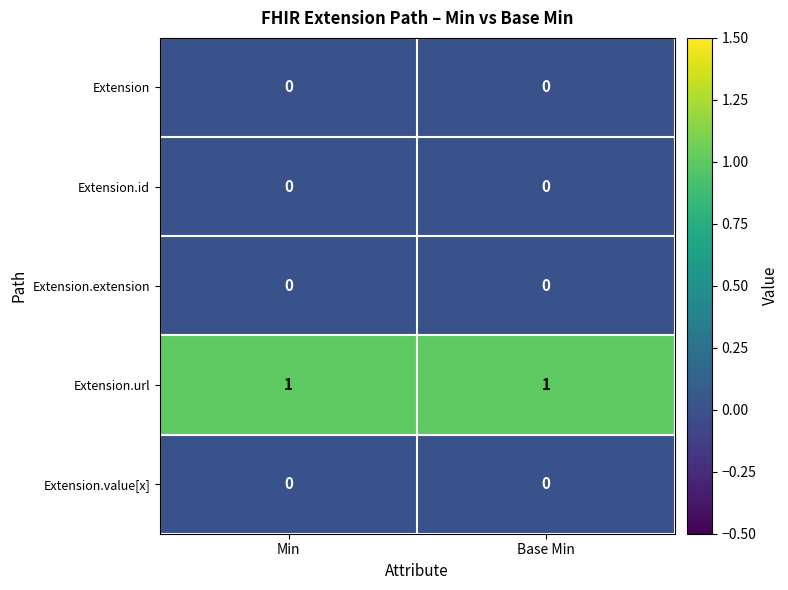

The value of Extension.url at Base Min is 0. True or false?

False